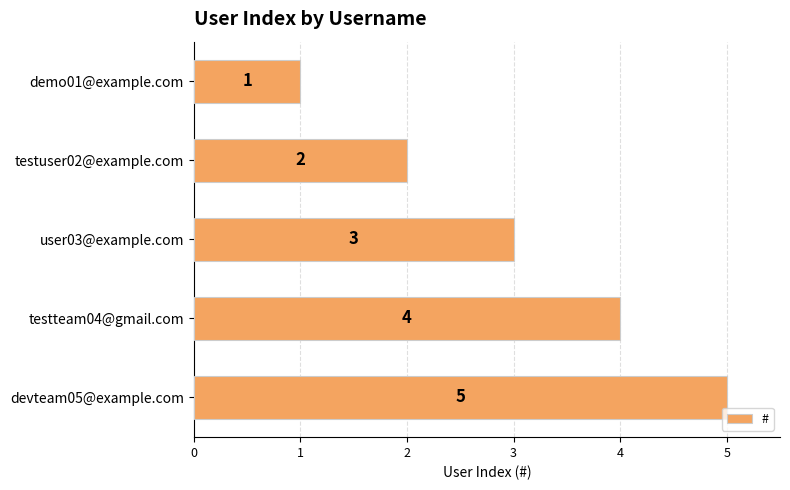

What position from the bottom is testuser02@example.com?

4